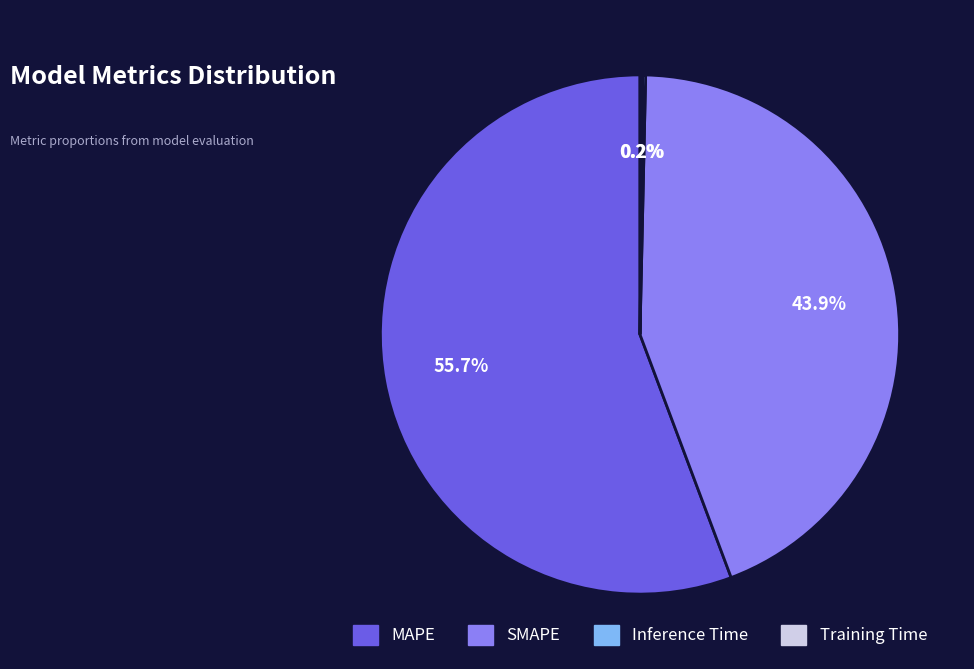

The MAPE slice represents 69% of the pie. True or false?

False